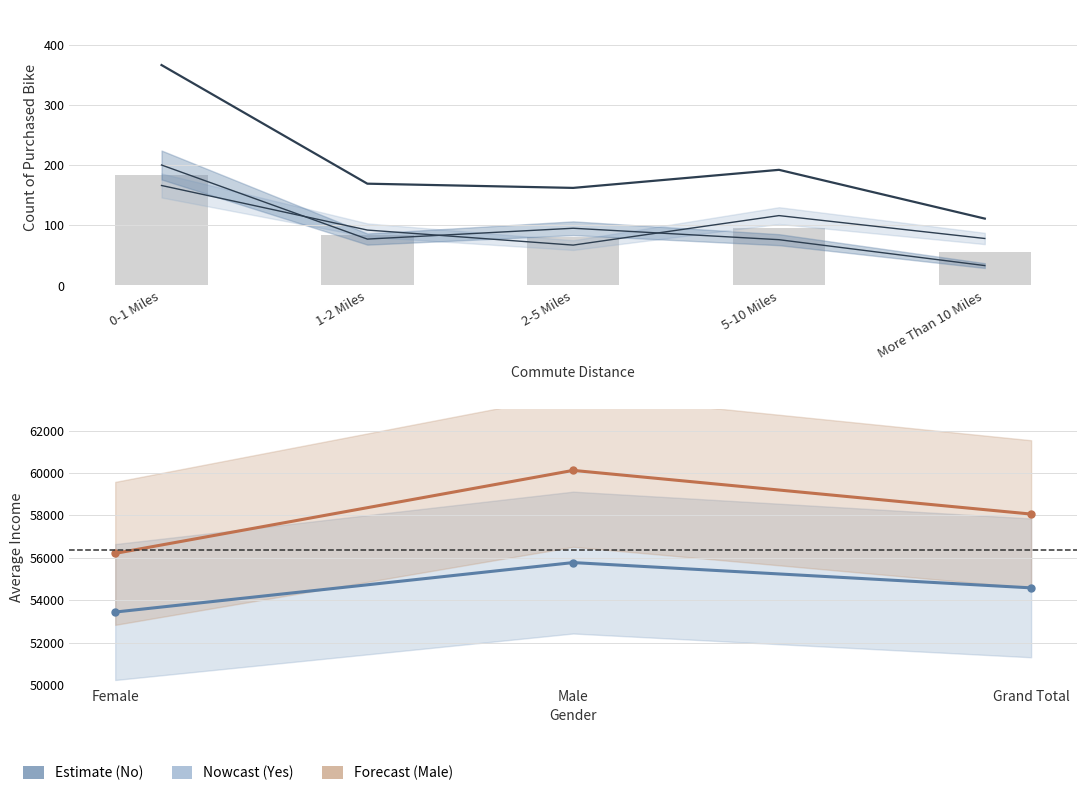

Is it true that Grand Total equals 275 at 2-5 Miles?

False